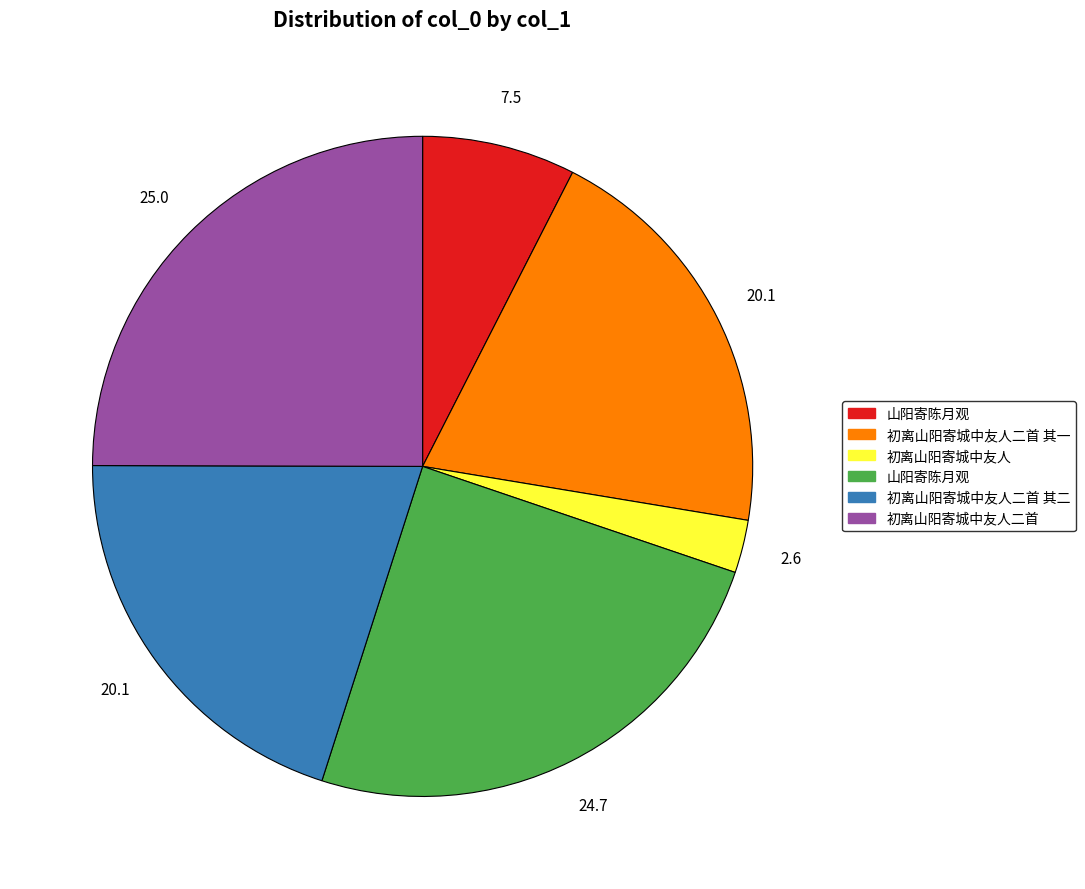

Is there a majority slice in this chart?

No